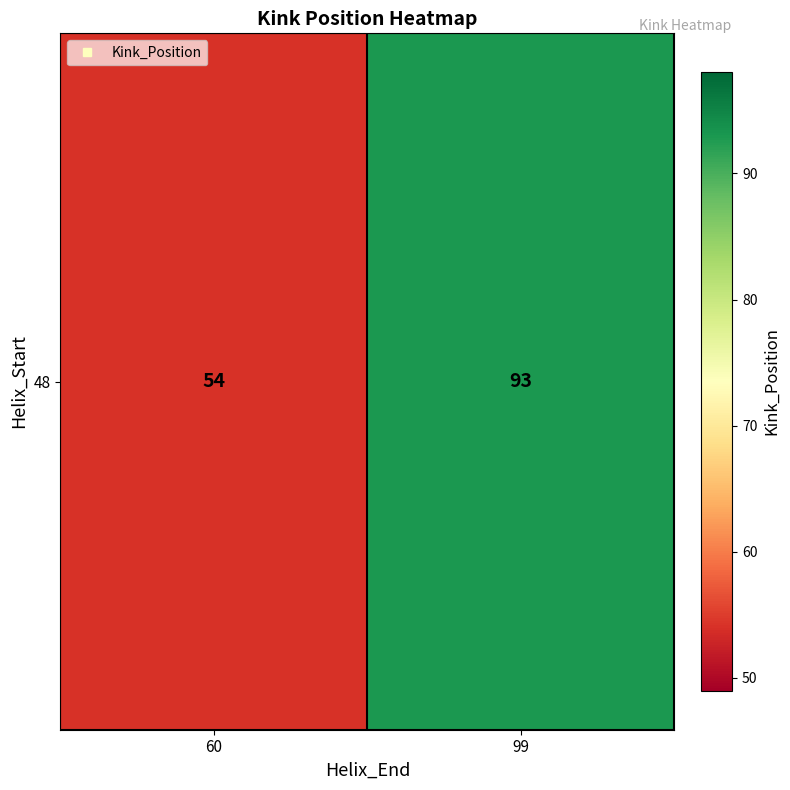

Reading left to right, transcribe all the data shown in this chart.

54	93